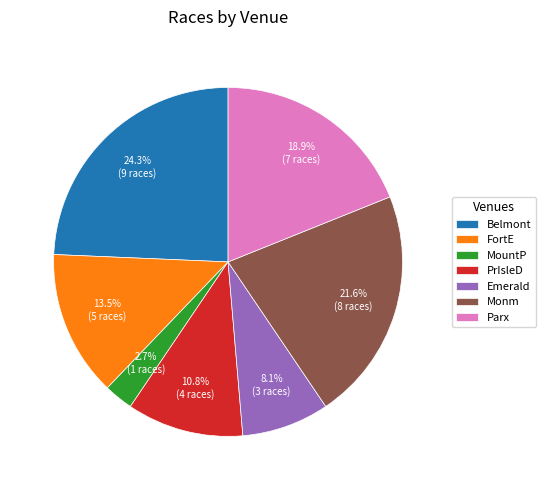

To the nearest percent, what is the difference between the largest and smallest slice percentages?

22%